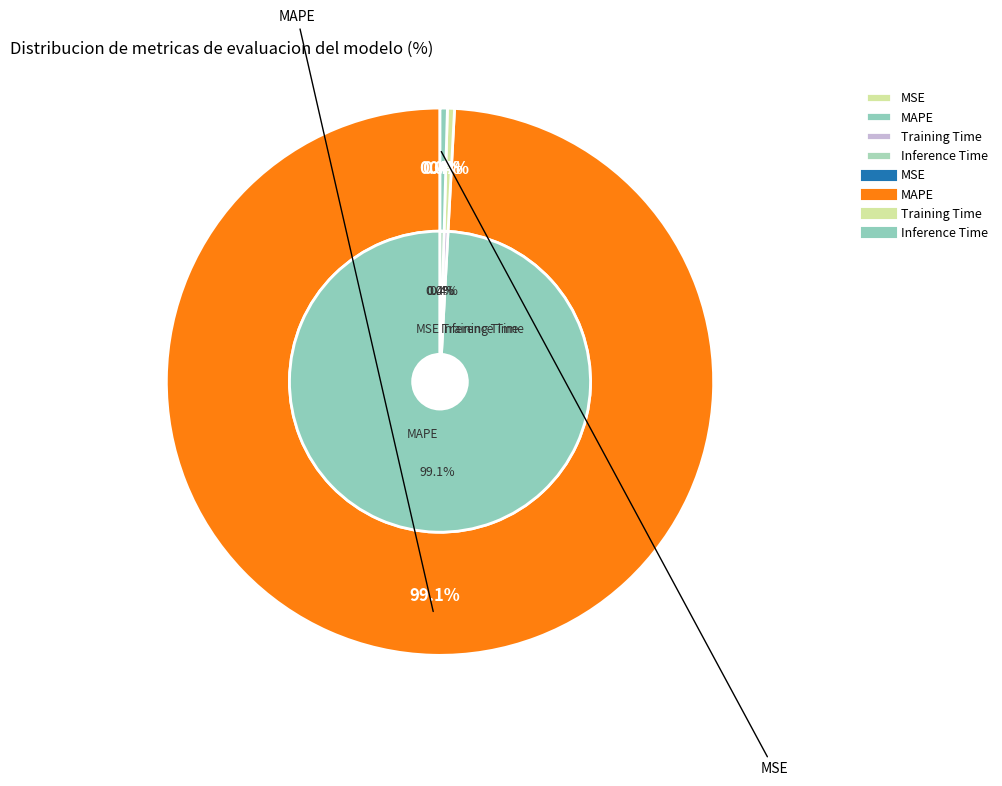

The MAPE slice represents 89% of the pie. True or false?

False